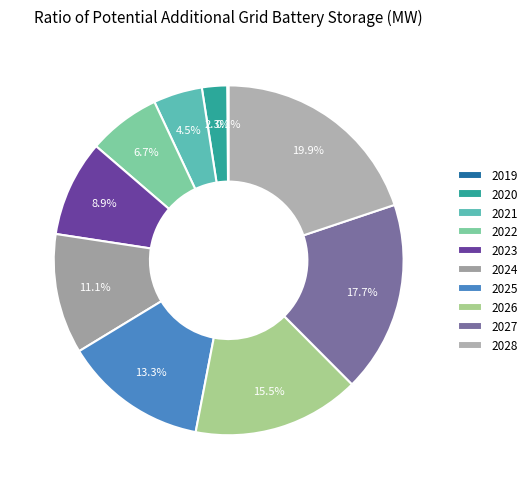

Approximately how many times larger is the value at 2020 compared to 2026?

0.2